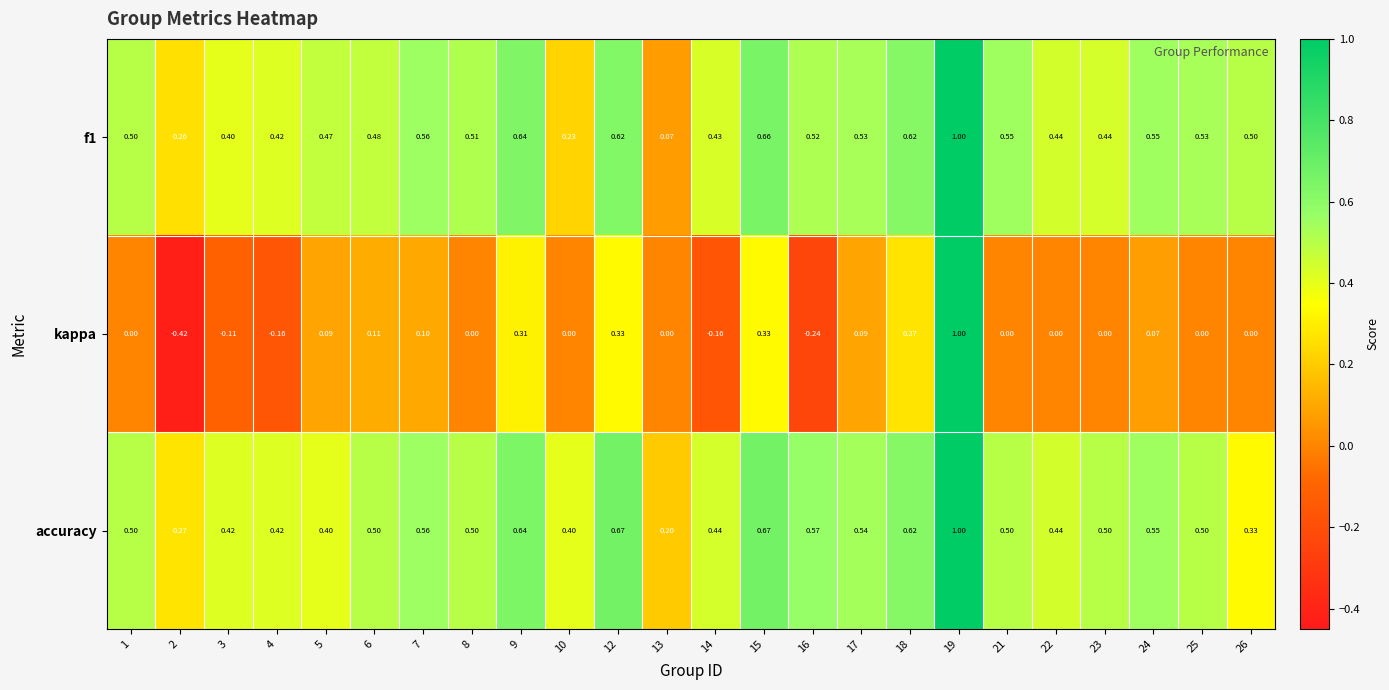

Between 10 and 16, which series saw the biggest shift?

f1